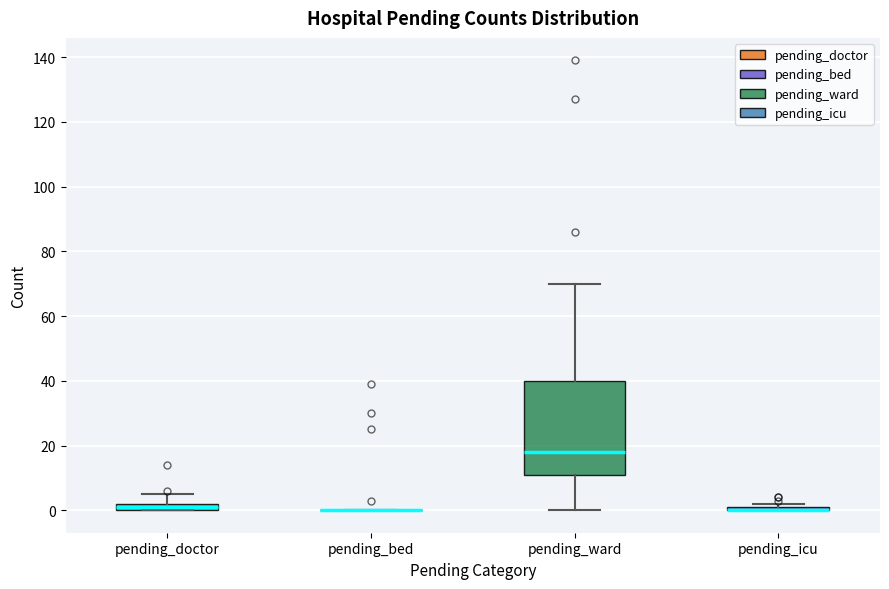

Where is the upper edge of the box for pending_doctor on the y-axis? The values are not printed on the chart, so give them approximately, as read against the axis.

2